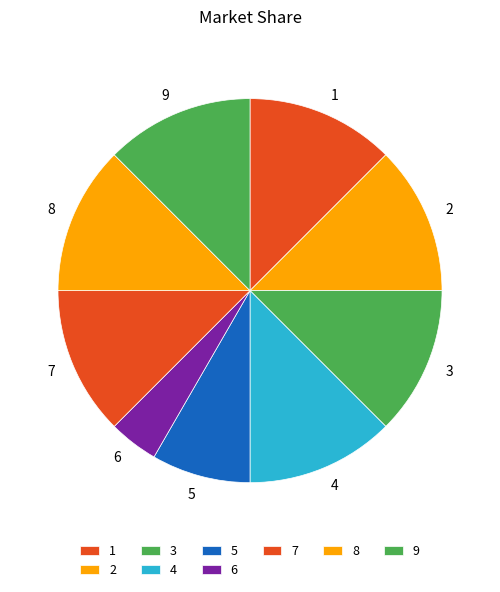

Which slice is the smallest?

6